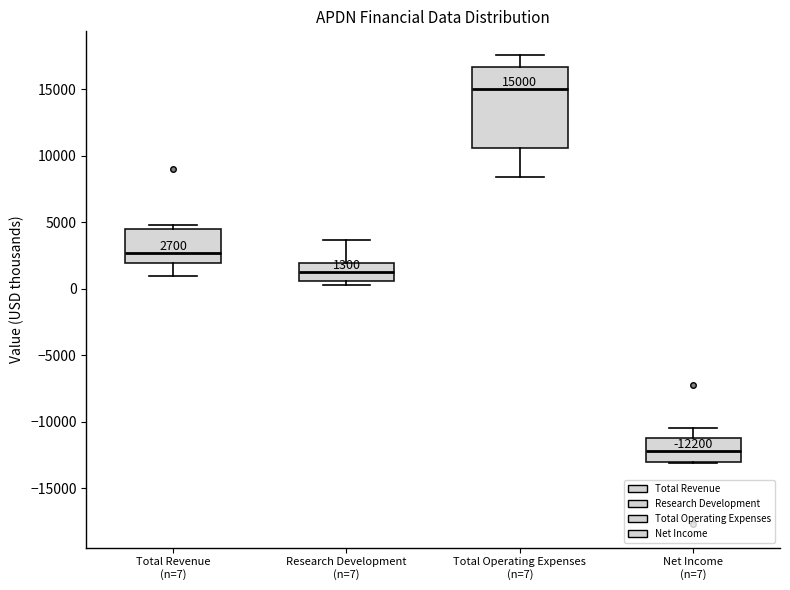

Which box is the tallest, from its lower edge to its upper edge?

Total Operating Expenses (n=7)